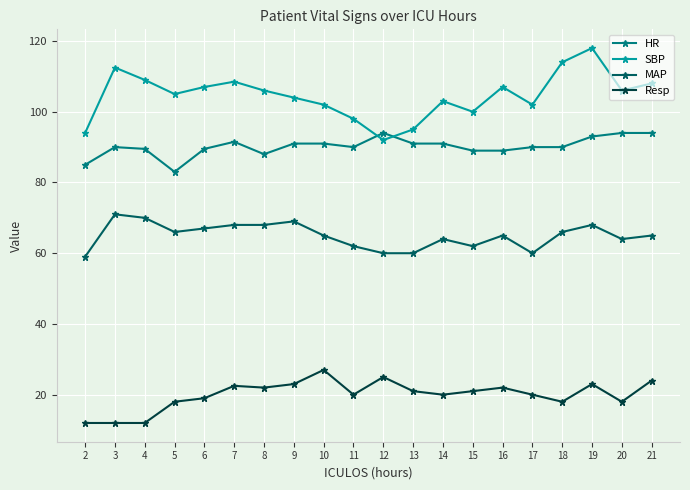

True or false: SBP has more than 2 points higher than both neighbors.

True